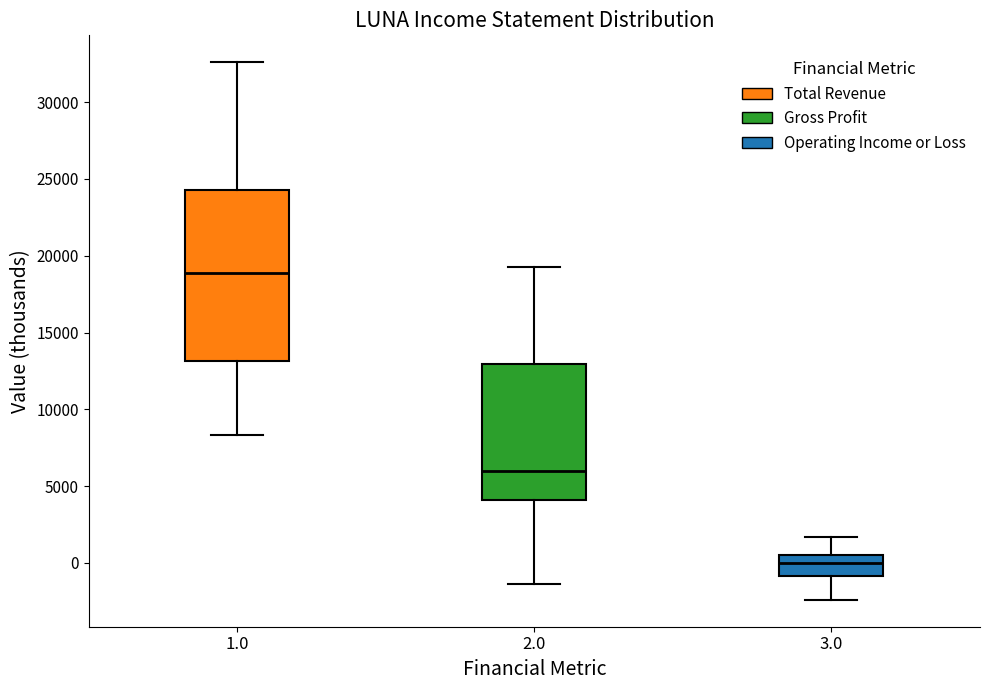

Reading left to right, transcribe this box plot: for each box, give where its median line is, the range the box spans, and where its two whiskers end, as read against the y-axis. The values are not printed on the chart, so give them approximately, as read against the axis.

1.0: median 19000, box 13000 to 24500, whiskers 8500 to 32500
2.0: median 6000, box 4000 to 13000, whiskers -1500 to 19500
3.0: median 0, box -1000 to 500, whiskers -2500 to 1500